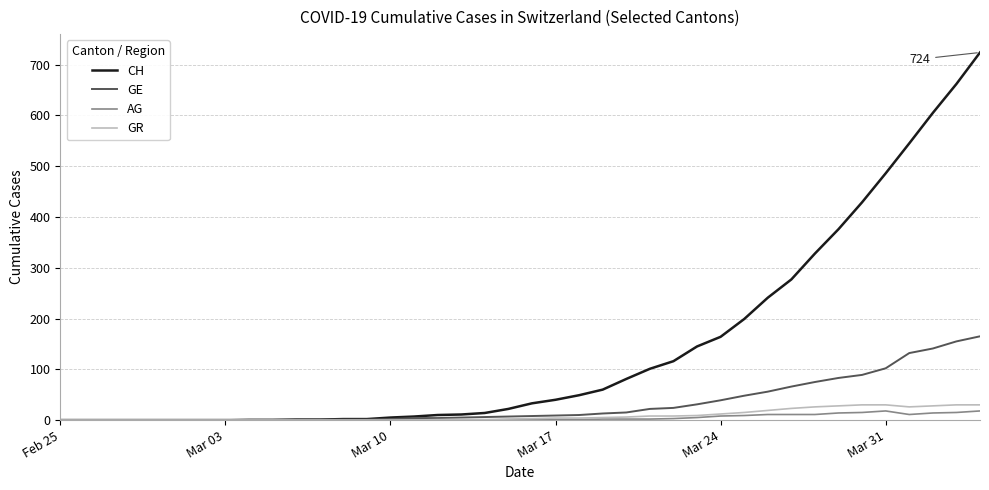

What is the difference between the second highest and minimum values in the AG series?

18